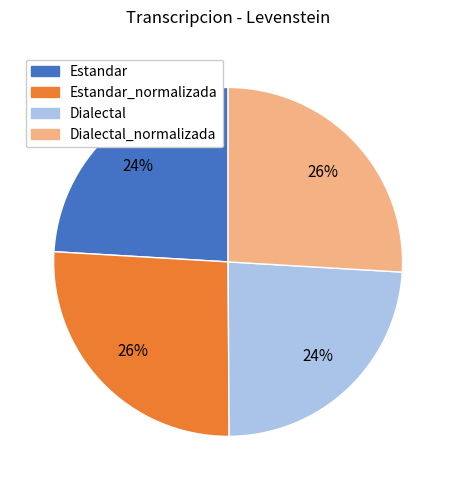

Does any single category account for the majority?

No